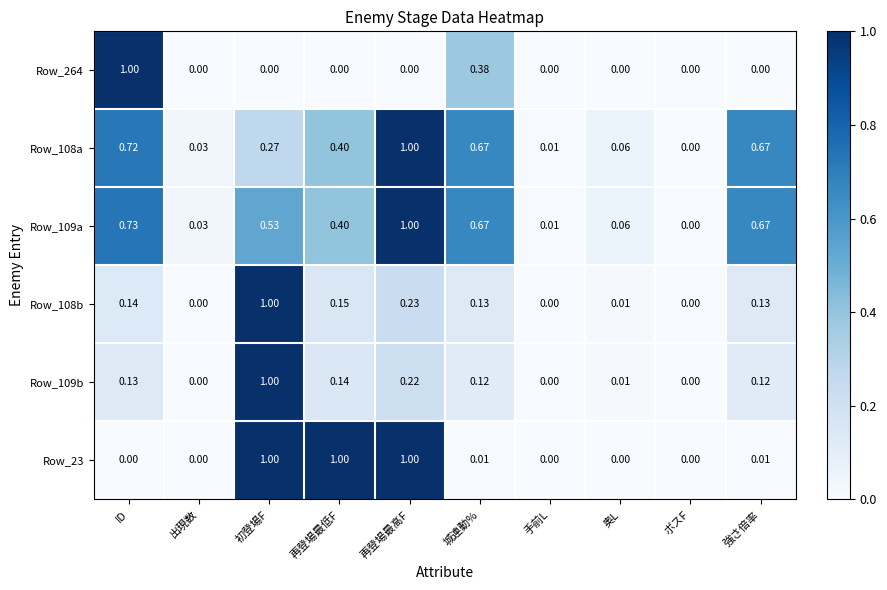

What is the greatest value displayed?

1.0